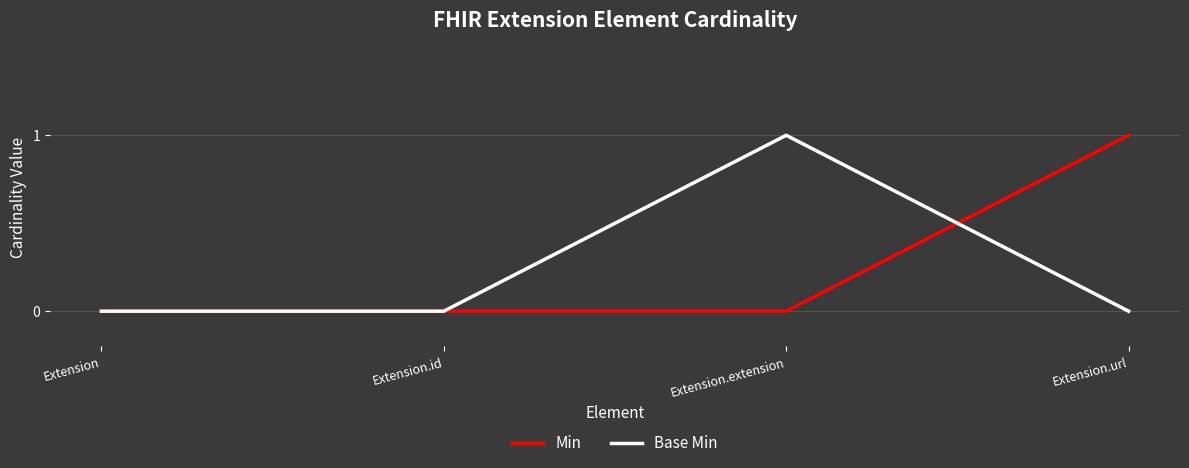

Reading right to left, transcribe all the data shown in this chart.

Min: Extension.url=1	Extension.extension=0	Extension.id=0	Extension=0
Base Min: Extension.url=0	Extension.extension=1	Extension.id=0	Extension=0